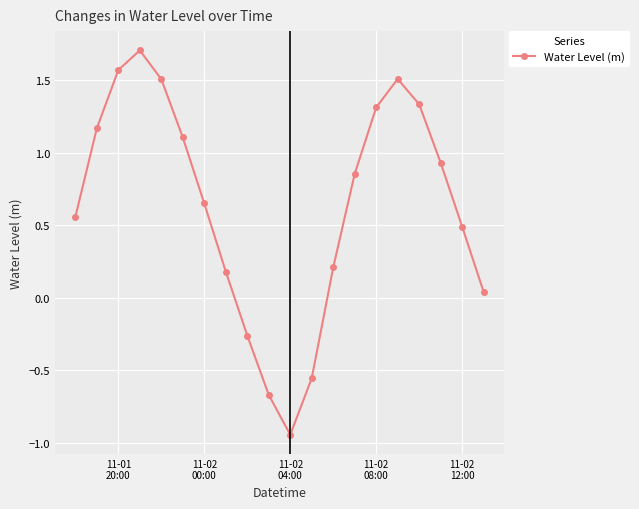

How many interior local peaks (higher than both neighbors) does the data have?

2